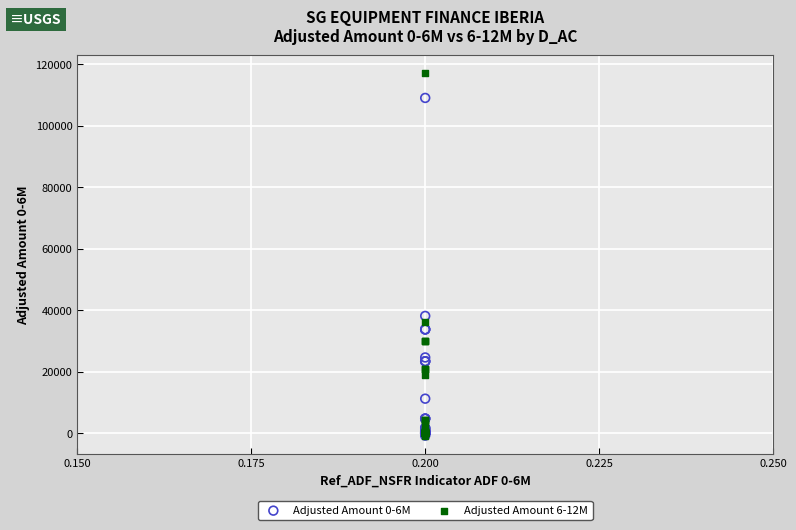

Across all series, what Y value is closest to 58195?

38136.0